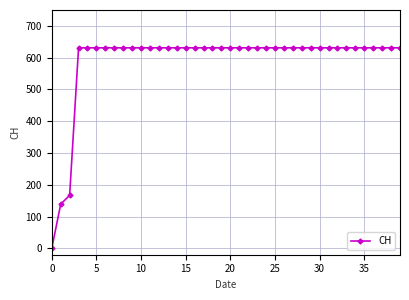

What is the value of the 30th point from the left?

631